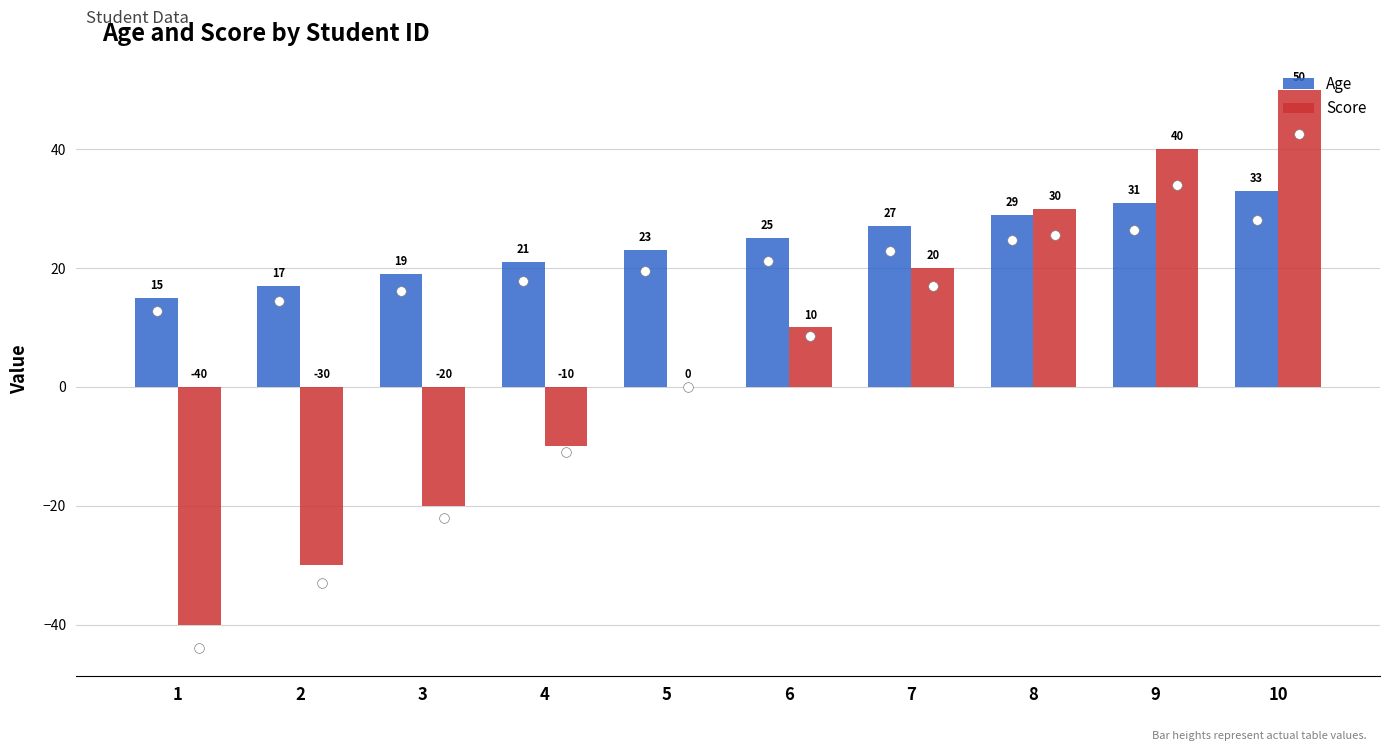

The value of Score at 8 is 30. True or false?

True